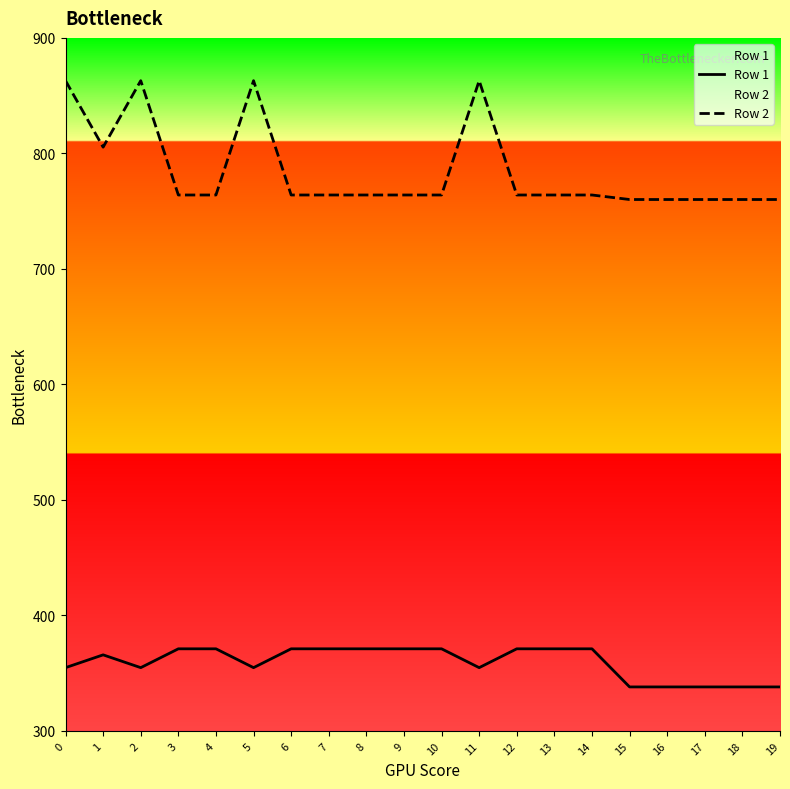

Which series has the largest range (max minus min)?

Row 2